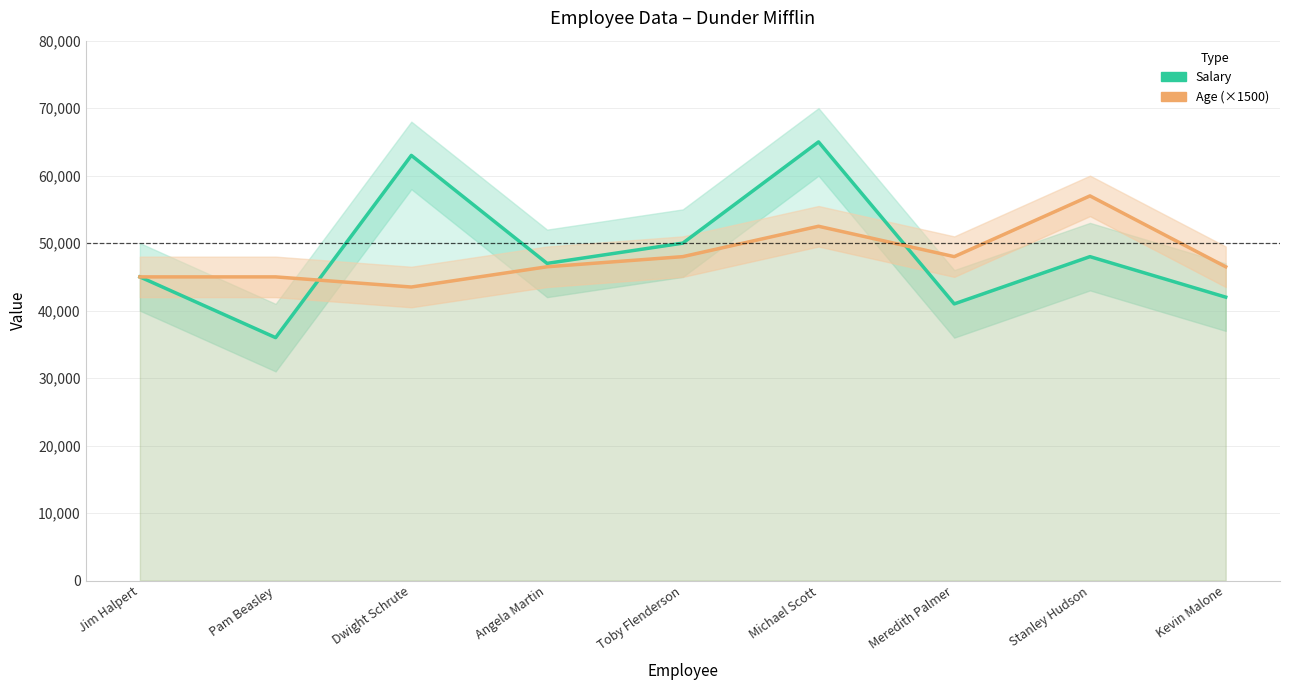

How many values in the Age (×1500) series exceed 46500?

4